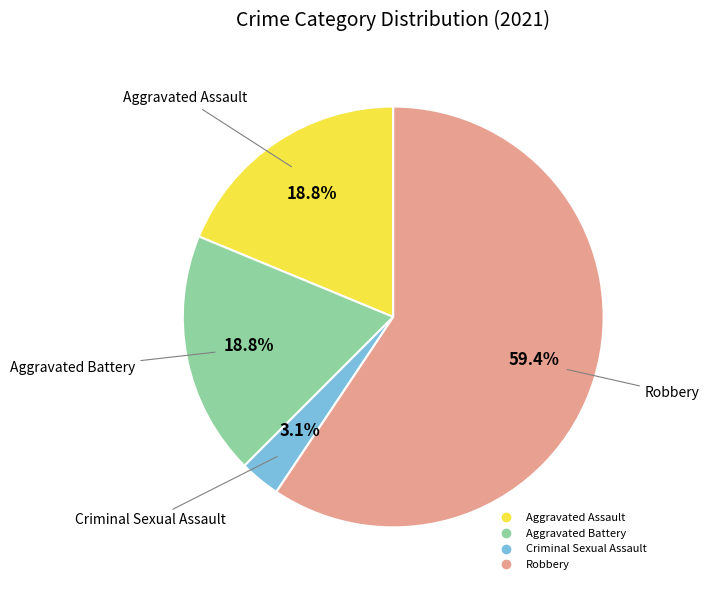

Approximately how many times larger is the value at Aggravated Assault compared to Aggravated Battery?

1.0